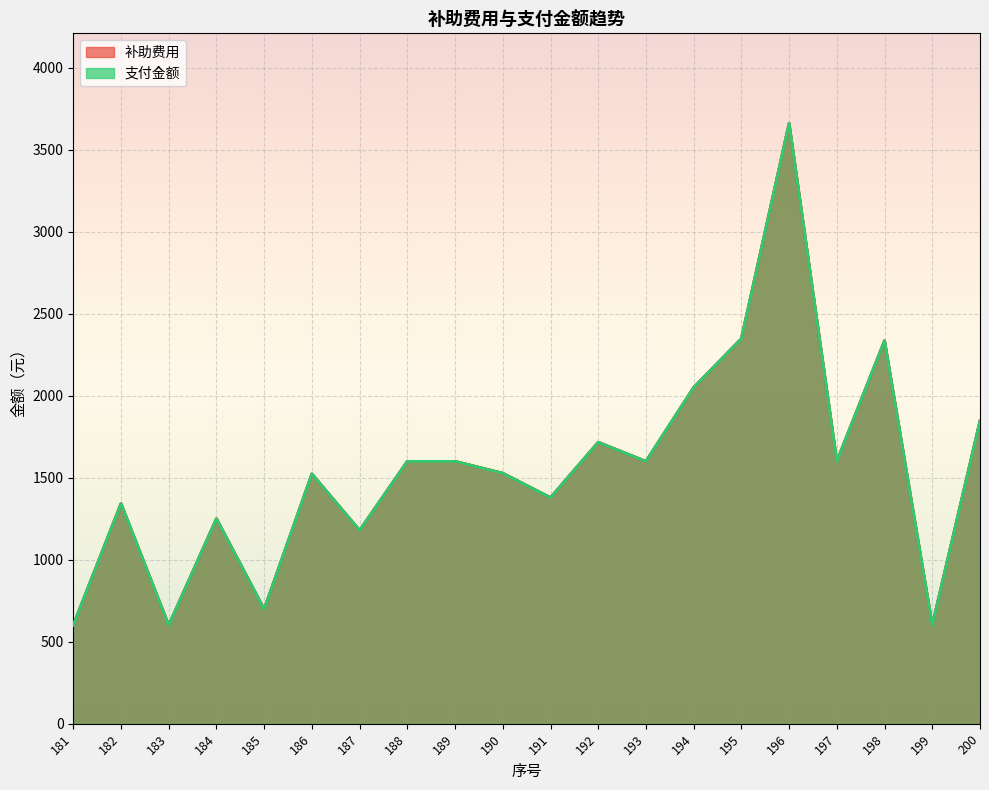

What is the difference between the 支付金额 values at 183 and 200?

1246.2